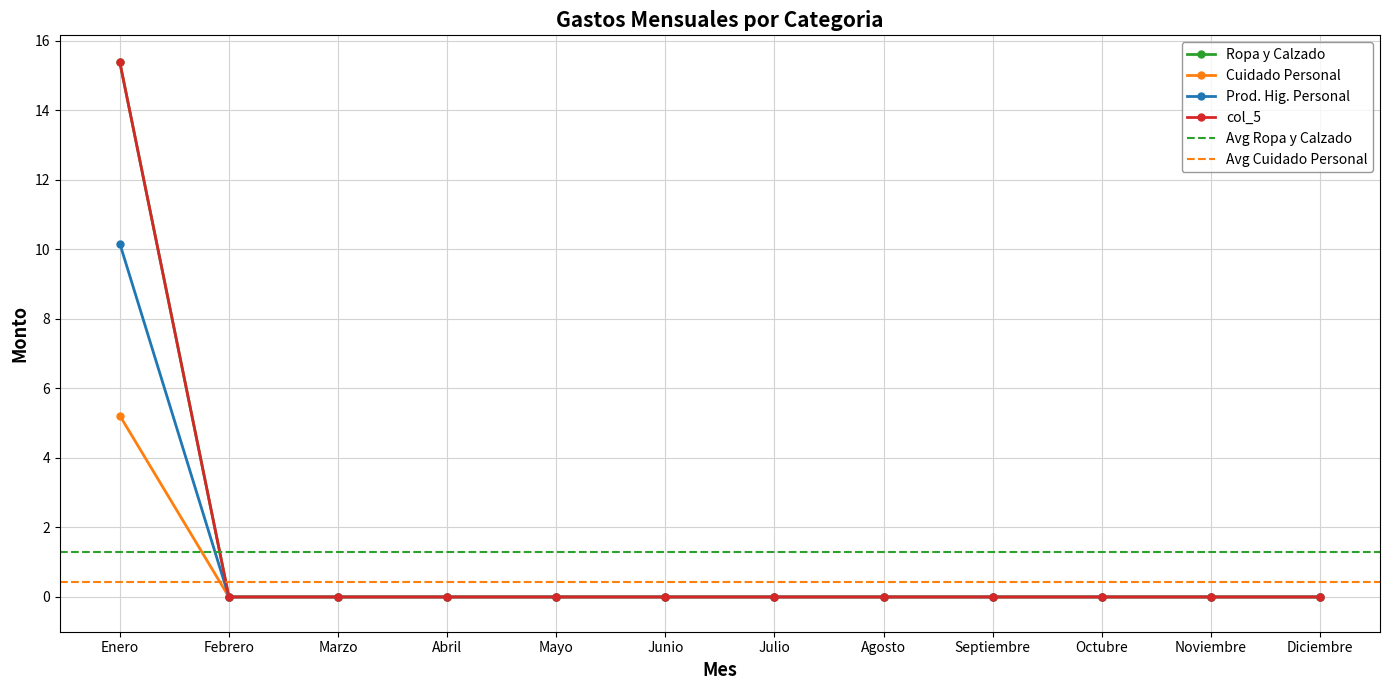

What is the difference between the maximum and minimum values in the col_5 series?

15.4